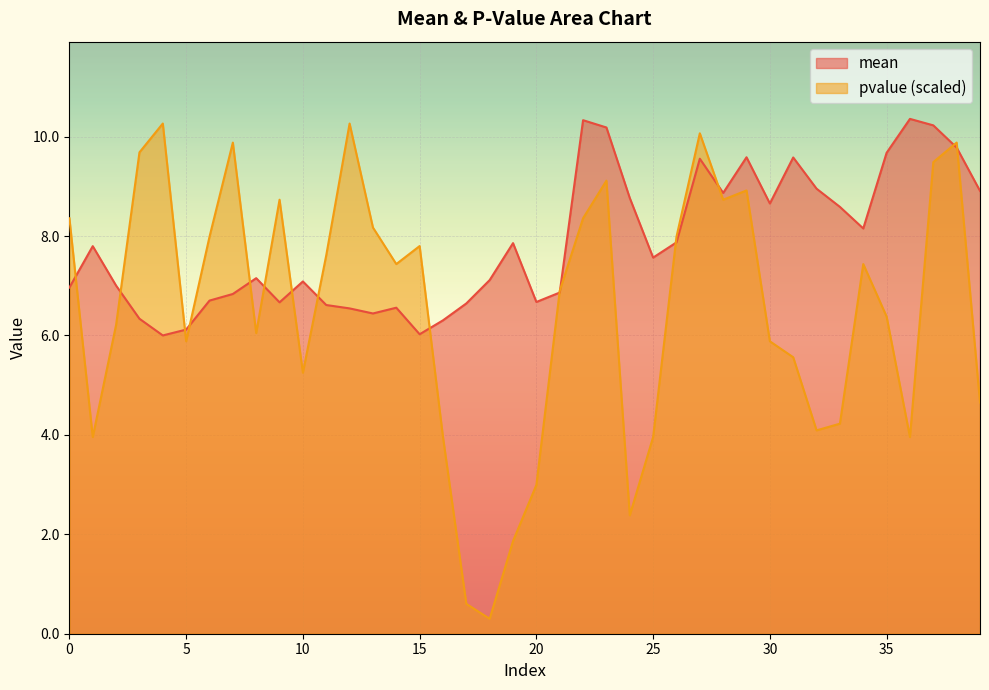

True or false: mean and pvalue intersect in this chart.

True